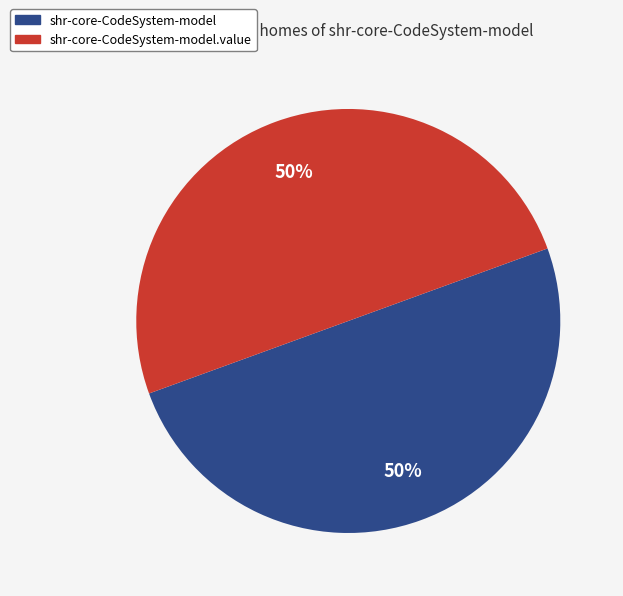

To the nearest percent, what is the average slice percentage?

50%